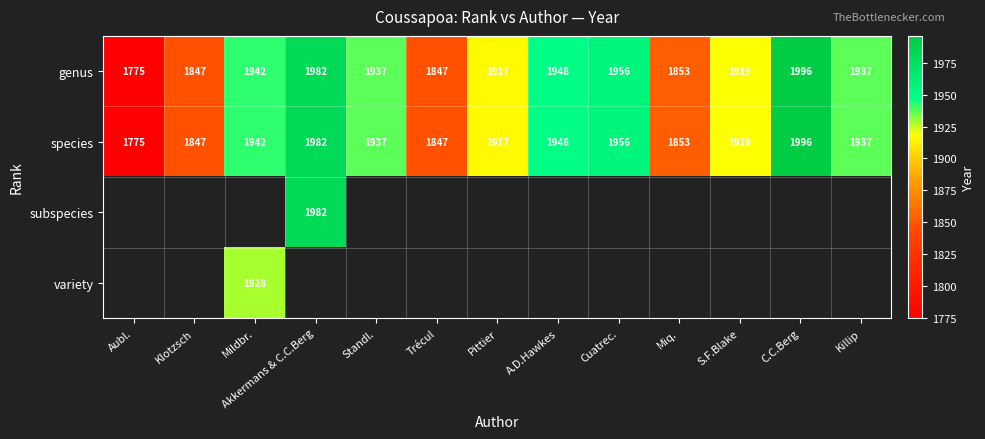

What is the smallest value displayed?

1775.0